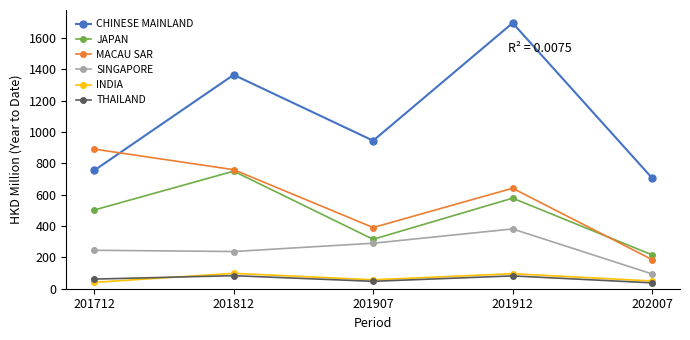

What is the minimum value shown in the chart?

37.4